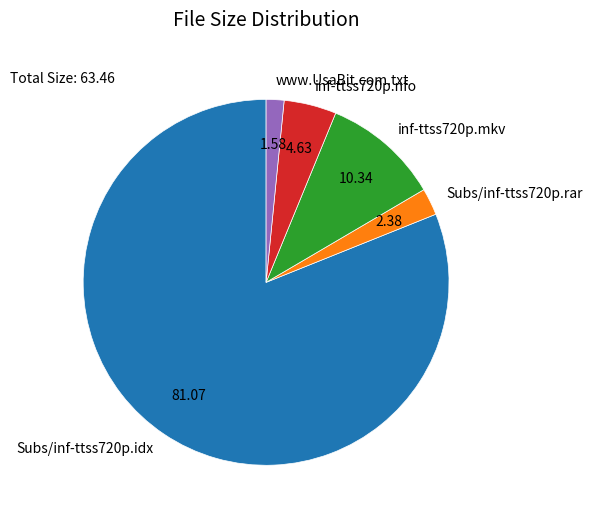

Is Subs/inf-ttss720p.idx the majority of the pie?

Yes